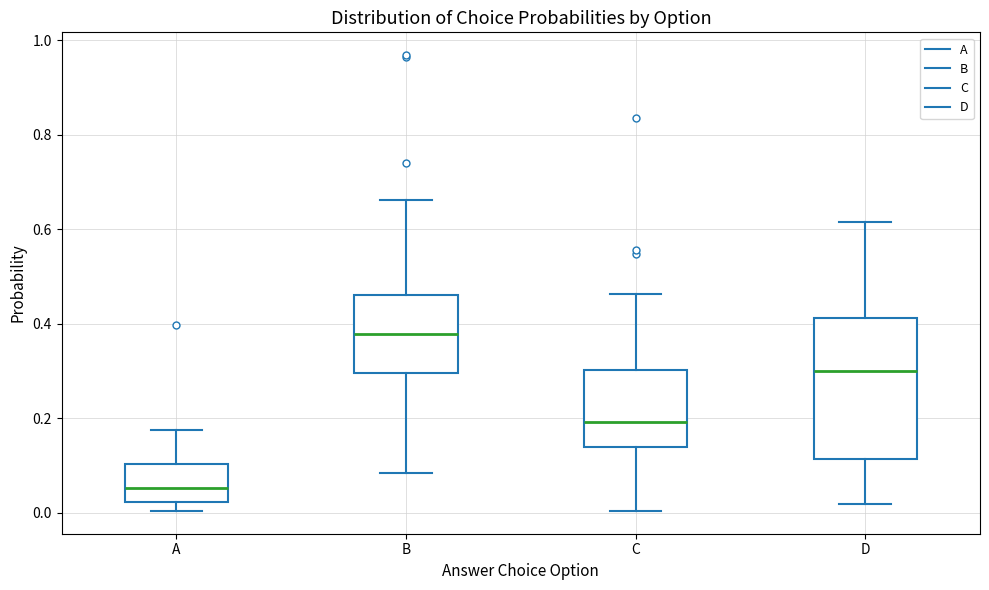

Which box is the tallest, from its lower edge to its upper edge?

D